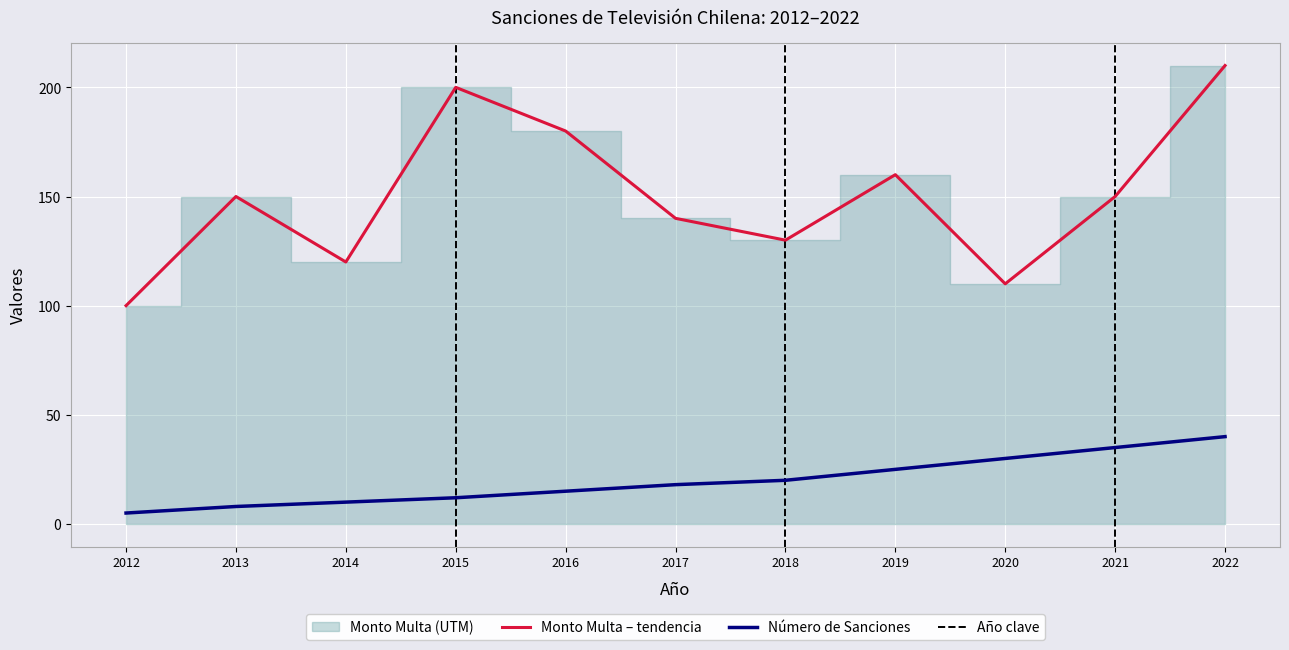

At which category does Monto Multa (UTM) reach its first local peak?

2013